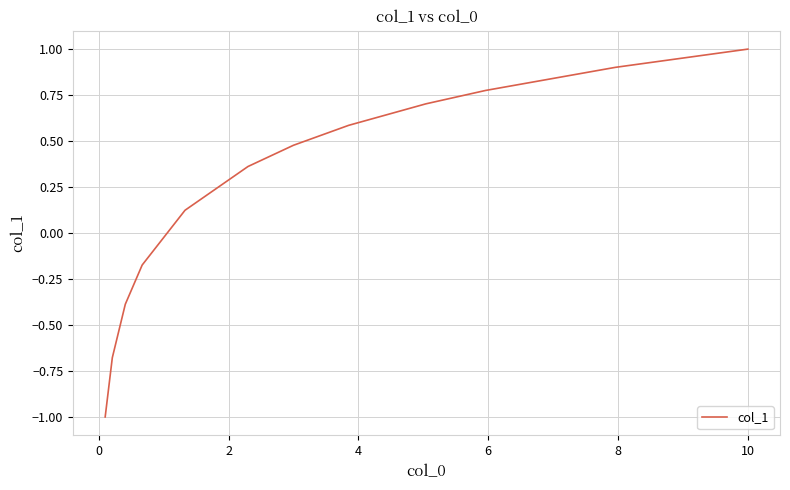

What is the smallest value displayed?

-1.0